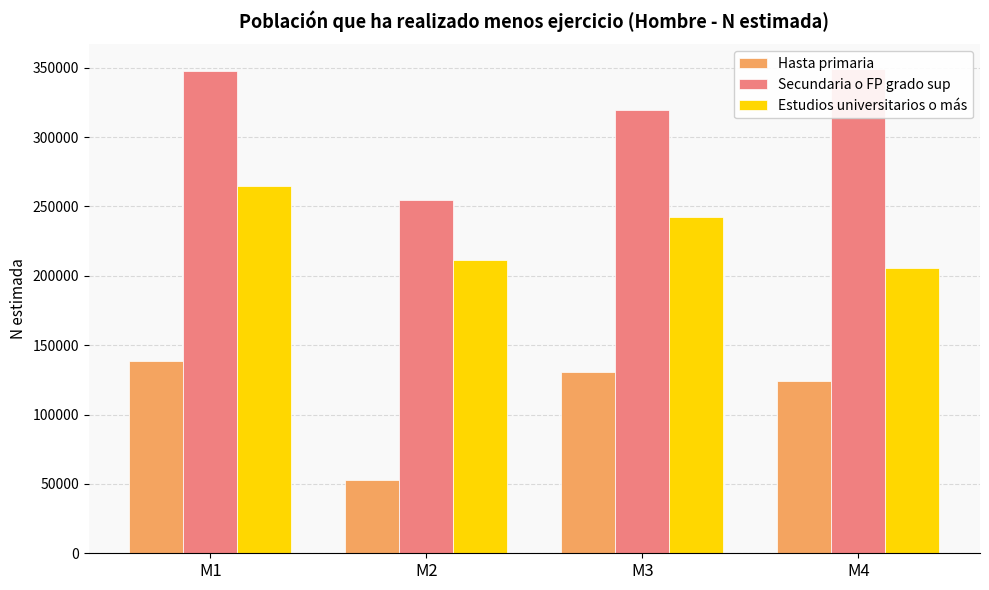

True or false: Estudios universitarios o más has a value of 242446 at M3.

True